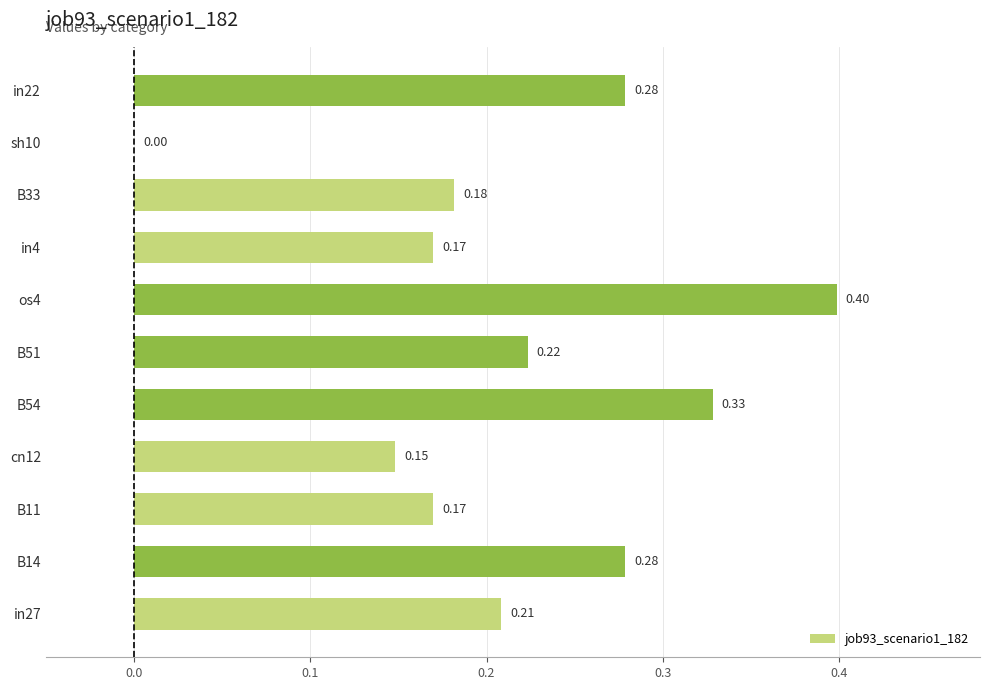

What is the sum of the values at B51 and in22?

0.5